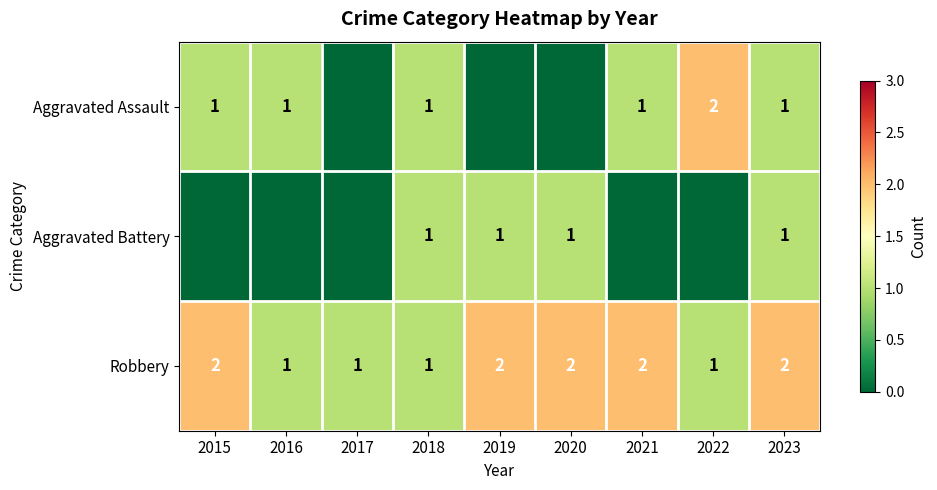

What is the sum of all Robbery values?

14